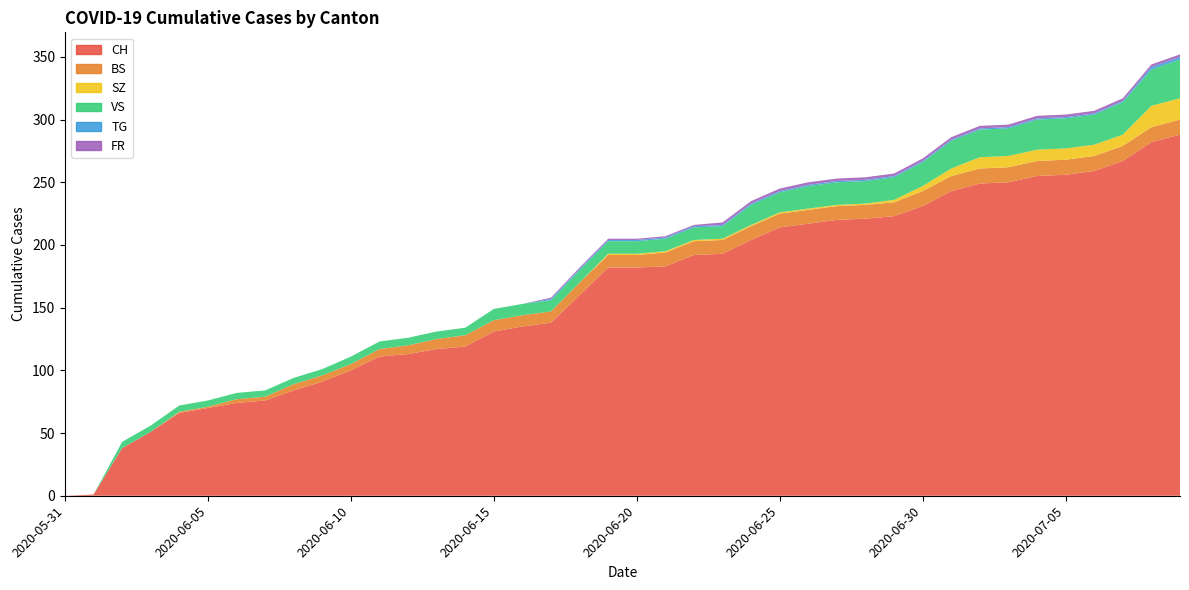

How many values in the FR series are below 1?

17